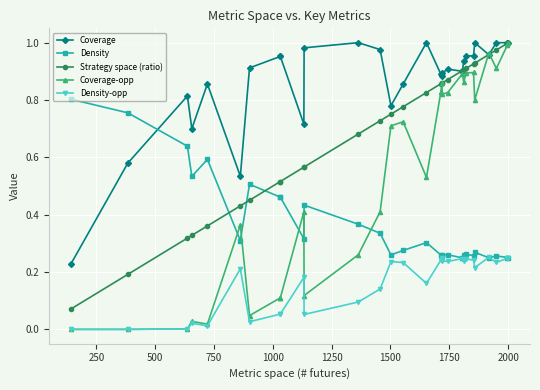

How many intersections are there between Coverage and Coverage-opp?

2